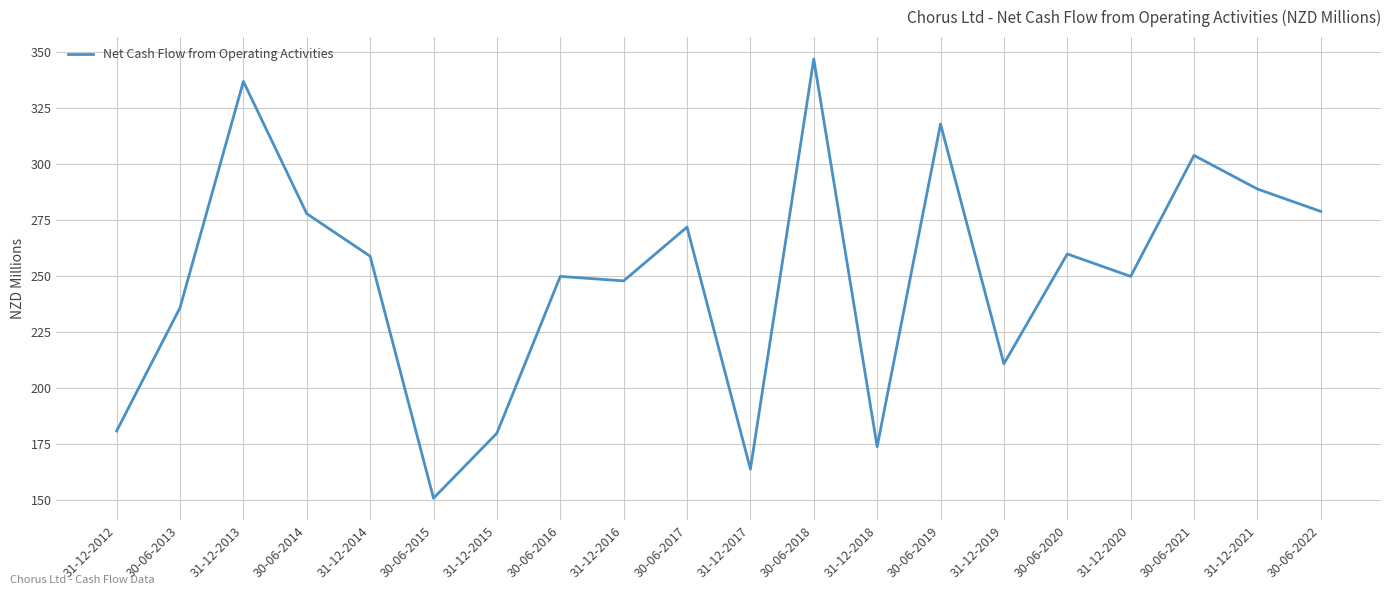

What position from the right is 30-06-2014?

17